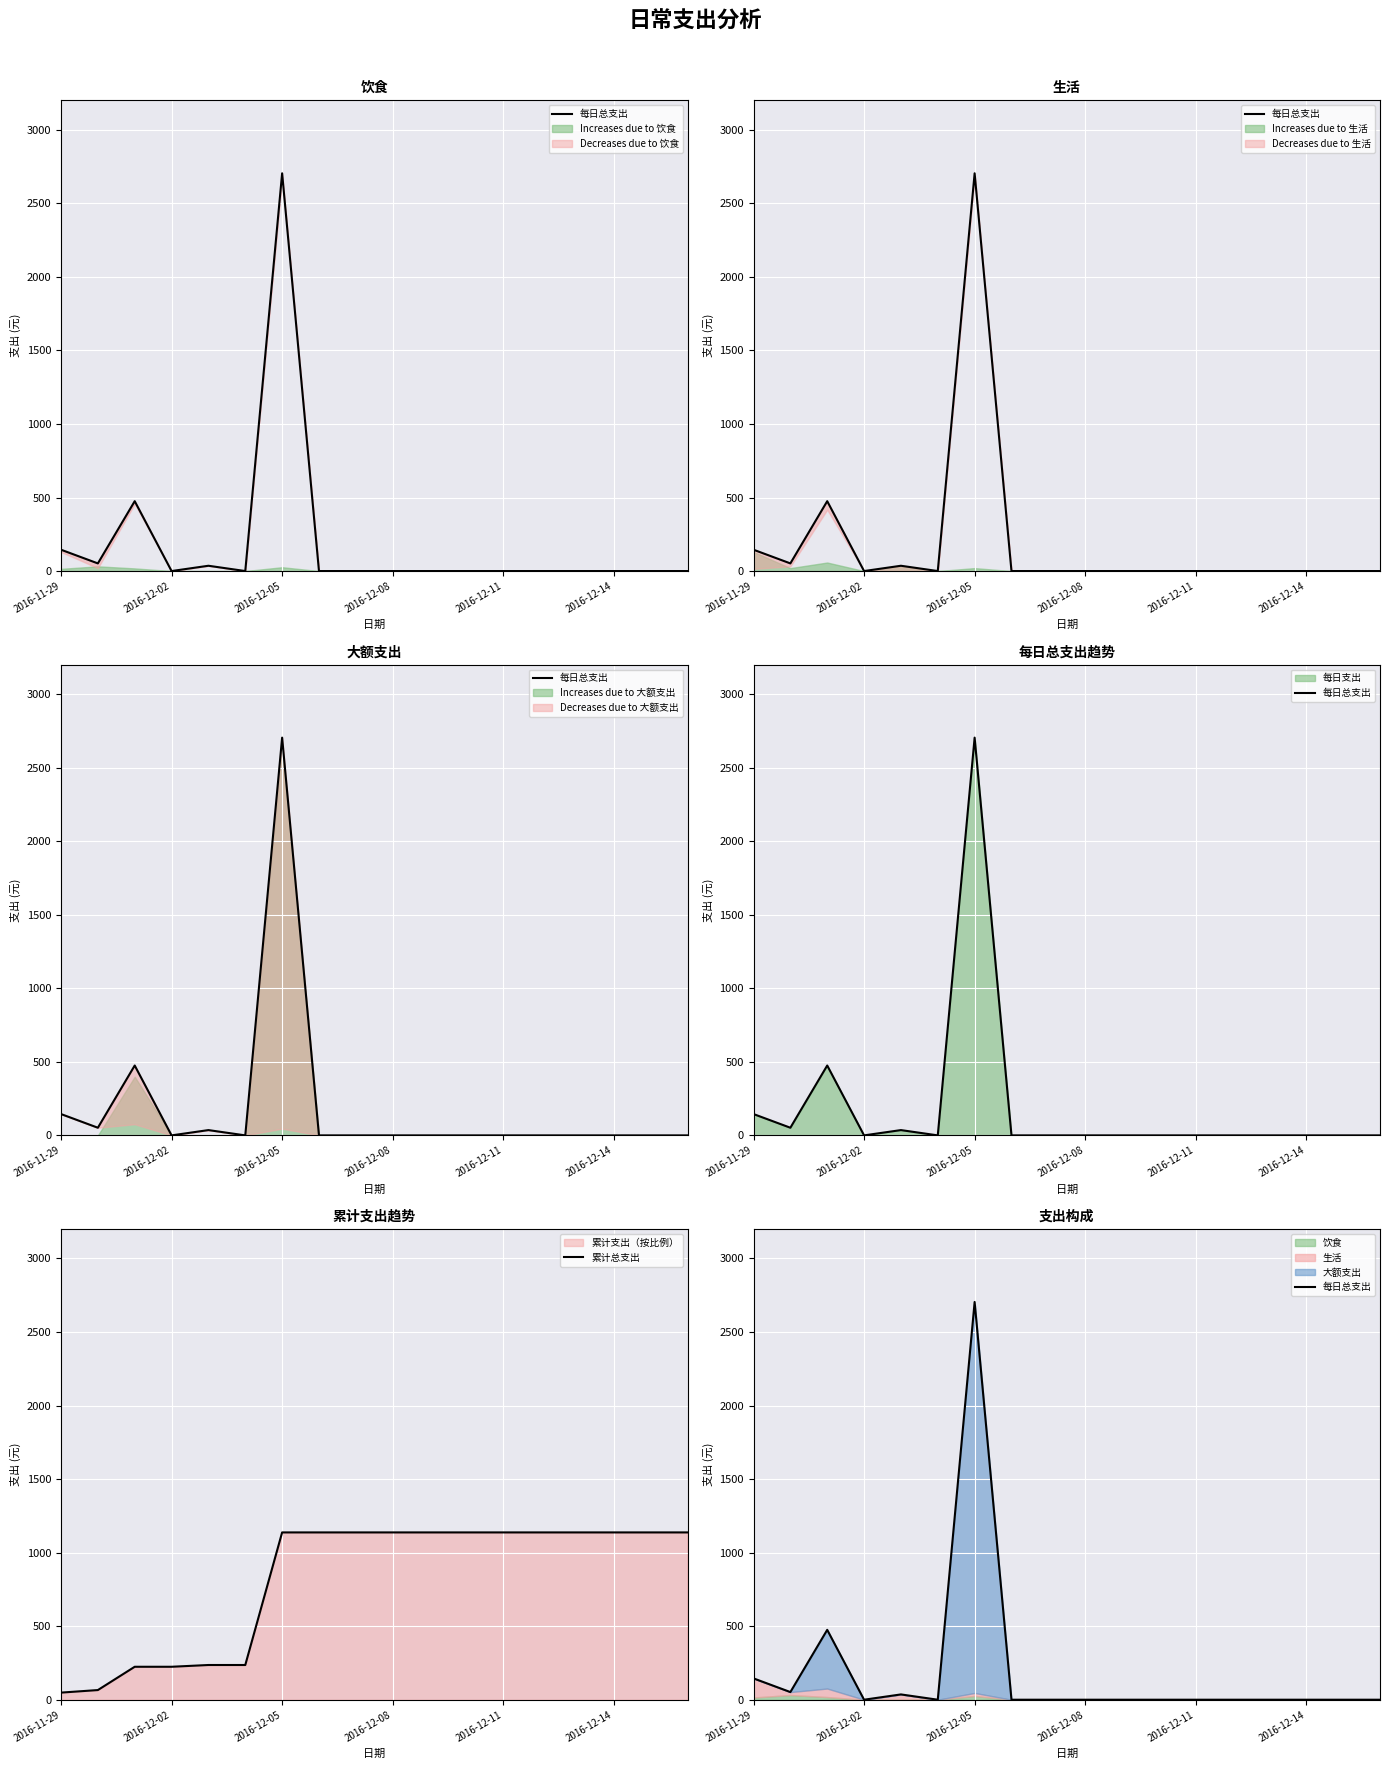

What is the sum of the 累计总支出 values at 14 and 2016-11-29?

1185.7